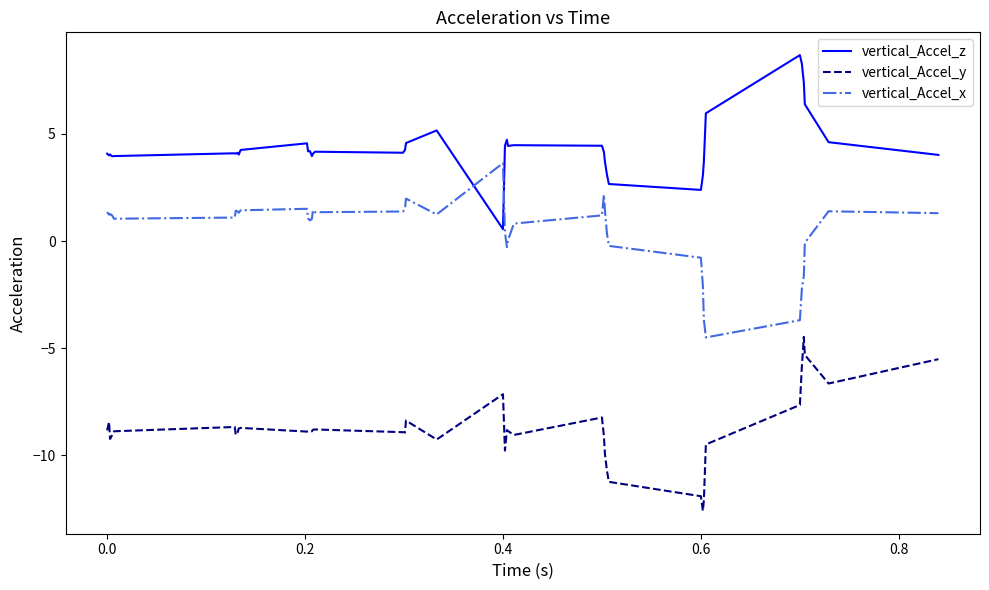

List the series in order of their overall mean, highest first.

vertical_Accel_z, vertical_Accel_x, vertical_Accel_y